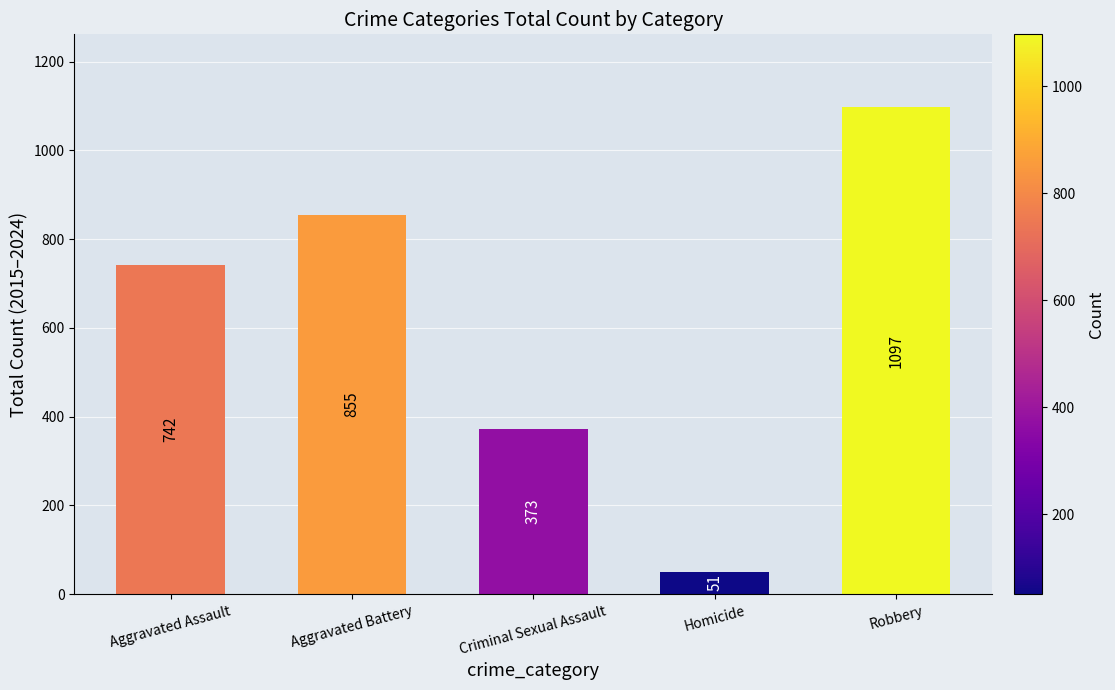

Reading left to right, transcribe all the data shown in this chart.

Aggravated Assault=742	Aggravated Battery=855	Criminal Sexual Assault=373	Homicide=51	Robbery=1097